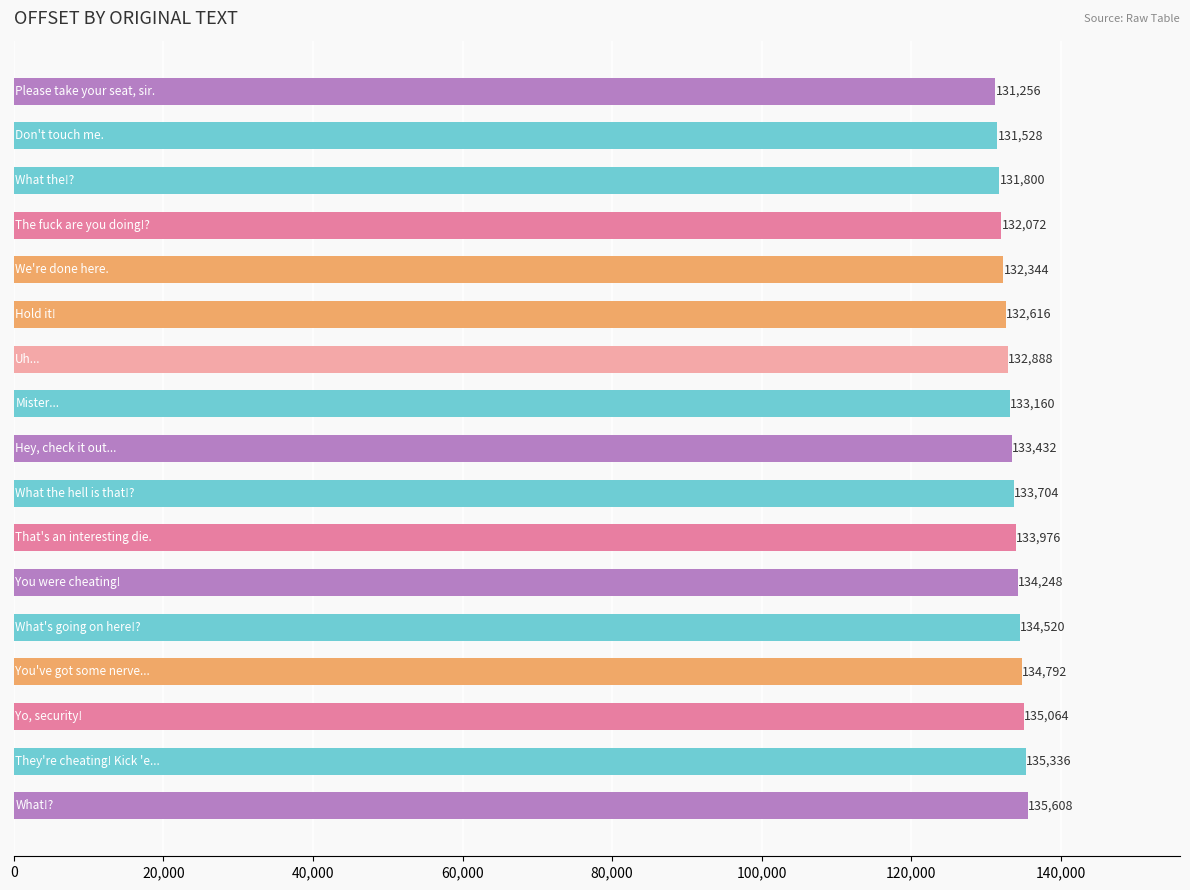

How many categories are shown in the chart?

17